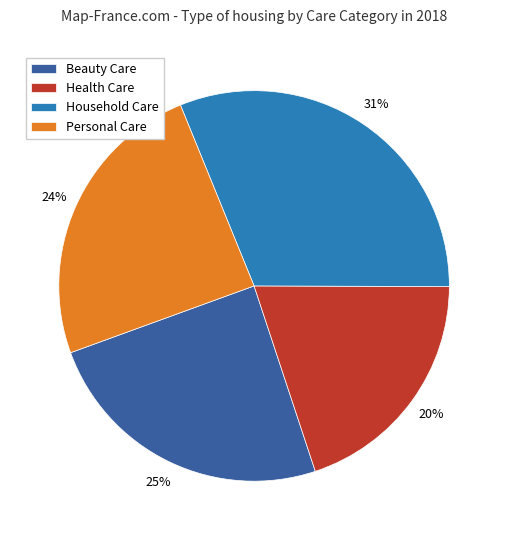

To the nearest percent, what percentage of the pie is Health Care?

20%